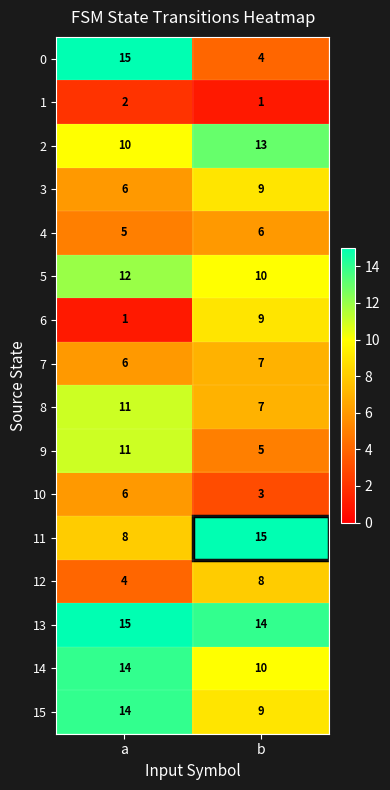

Between a and b, which series saw the biggest shift?

0